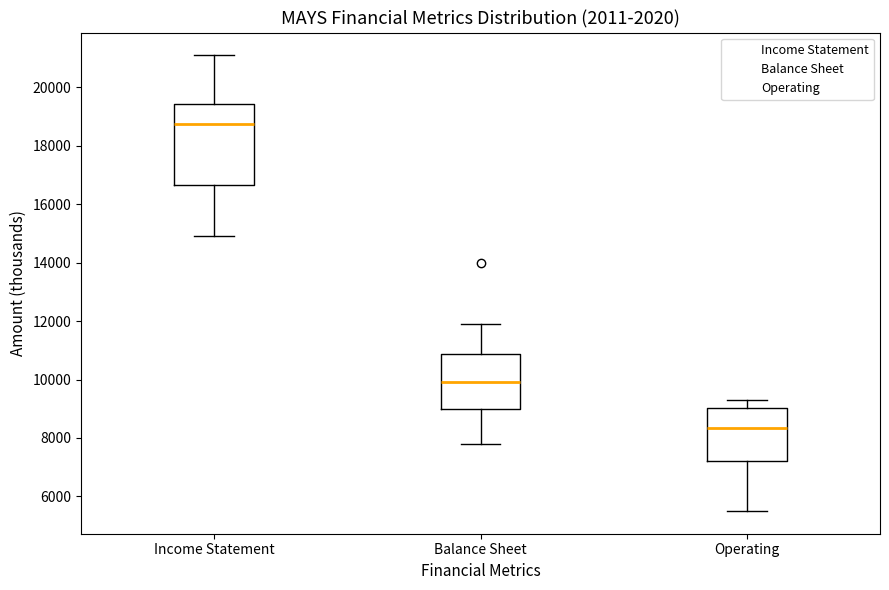

Reading left to right, read every box against the y-axis: the position of its median line, the range the box covers, and the ends of its whiskers. The values are not printed on the chart, so give them approximately, as read against the axis.

Income Statement: median 18800, box 16600 to 19400, whiskers 15000 to 21200
Balance Sheet: median 10000, box 9000 to 10800, whiskers 7800 to 12000
Operating: median 8400, box 7200 to 9000, whiskers 5600 to 9400